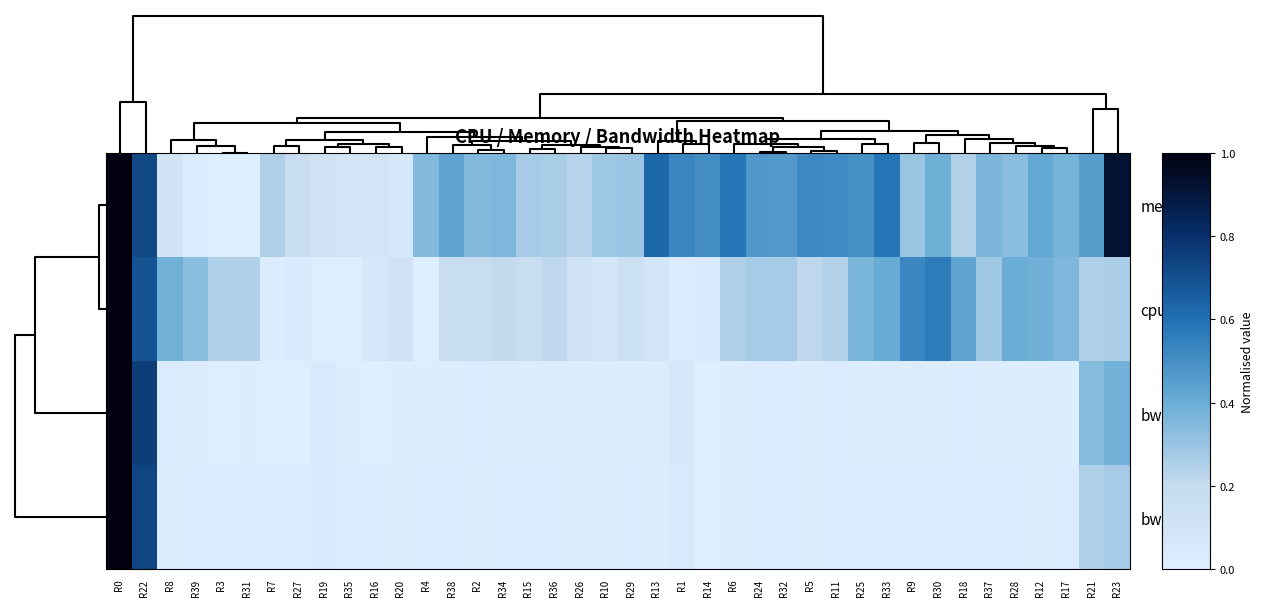

Reading left to right, what are all the values shown in this chart?

mem: R0=1.0	R22=0.7	R8=0.1	R39=0.0	R3=0.0	R31=0.0	R7=0.3	R27=0.2	R19=0.1	R35=0.1	R16=0.1	R20=0.1	R4=0.4	R38=0.4	R2=0.3	R34=0.4	R15=0.3	R36=0.3	R26=0.2	R10=0.3	R29=0.3	R13=0.6	R1=0.5	R14=0.5	R6=0.6	R24=0.5	R32=0.5	R5=0.5	R11=0.5	R25=0.5	R33=0.6	R9=0.3	R30=0.4	R18=0.2	R37=0.4	R28=0.3	R12=0.4	R17=0.4	R21=0.5	R23=0.9
cpu: R0=1.0	R22=0.7	R8=0.4	R39=0.3	R3=0.3	R31=0.2	R7=0.0	R27=0.0	R19=0.0	R35=0.0	R16=0.1	R20=0.1	R4=0.0	R38=0.2	R2=0.2	R34=0.2	R15=0.2	R36=0.2	R26=0.1	R10=0.1	R29=0.1	R13=0.1	R1=0.0	R14=0.0	R6=0.2	R24=0.3	R32=0.3	R5=0.2	R11=0.2	R25=0.4	R33=0.4	R9=0.5	R30=0.6	R18=0.4	R37=0.3	R28=0.4	R12=0.4	R17=0.4	R21=0.2	R23=0.3
bw_in: R0=1.0	R22=0.8	R8=0.0	R39=0.0	R3=0.0	R31=0.0	R7=0.0	R27=0.0	R19=0.1	R35=0.0	R16=0.0	R20=0.0	R4=0.0	R38=0.0	R2=0.0	R34=0.0	R15=0.0	R36=0.0	R26=0.0	R10=0.0	R29=0.0	R13=0.0	R1=0.1	R14=0.0	R6=0.0	R24=0.0	R32=0.0	R5=0.0	R11=0.0	R25=0.0	R33=0.0	R9=0.0	R30=0.0	R18=0.0	R37=0.0	R28=0.0	R12=0.0	R17=0.0	R21=0.3	R23=0.4
bw_out: R0=1.0	R22=0.7	R8=0.0	R39=0.0	R3=0.0	R31=0.0	R7=0.0	R27=0.0	R19=0.0	R35=0.0	R16=0.0	R20=0.0	R4=0.0	R38=0.0	R2=0.0	R34=0.0	R15=0.0	R36=0.0	R26=0.0	R10=0.0	R29=0.0	R13=0.0	R1=0.1	R14=0.0	R6=0.0	R24=0.0	R32=0.0	R5=0.0	R11=0.0	R25=0.0	R33=0.0	R9=0.0	R30=0.0	R18=0.0	R37=0.0	R28=0.0	R12=0.0	R17=0.0	R21=0.3	R23=0.3